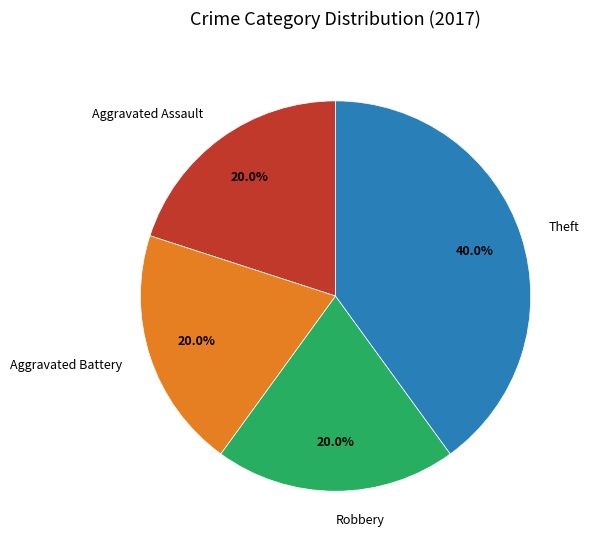

How many slices are in this pie chart?

4